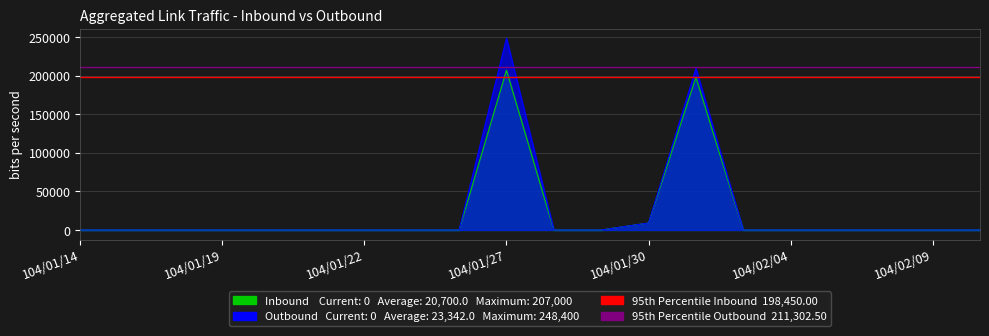

At how many categories does at least one series exceed 208308?

2